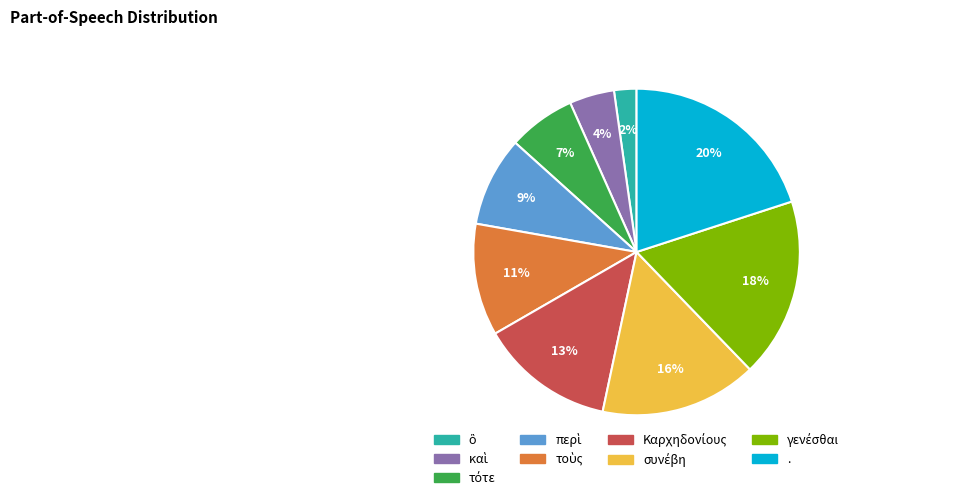

To the nearest percent, what percentage of the pie is .?

20%